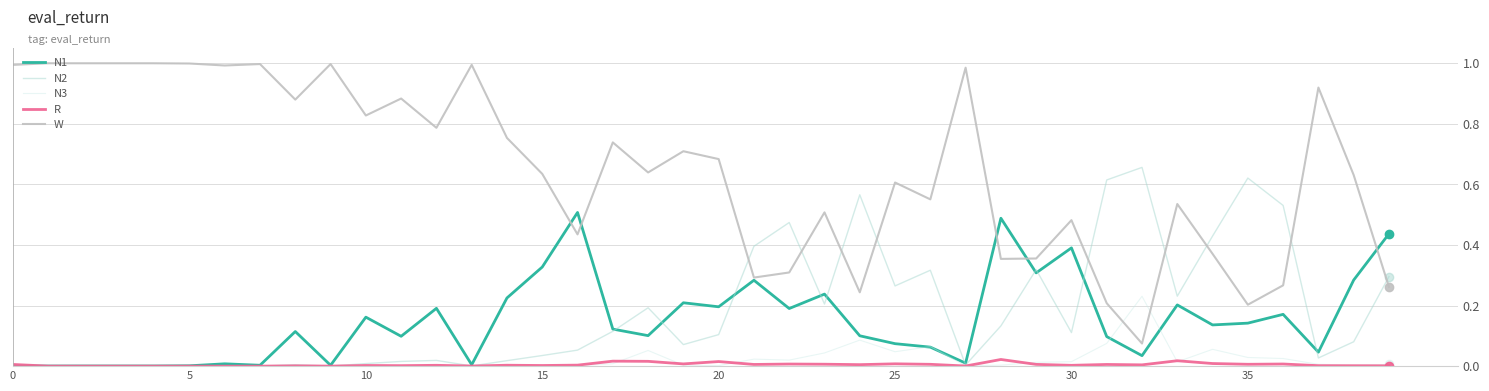

Which category has the lowest value in the N2 series?

10